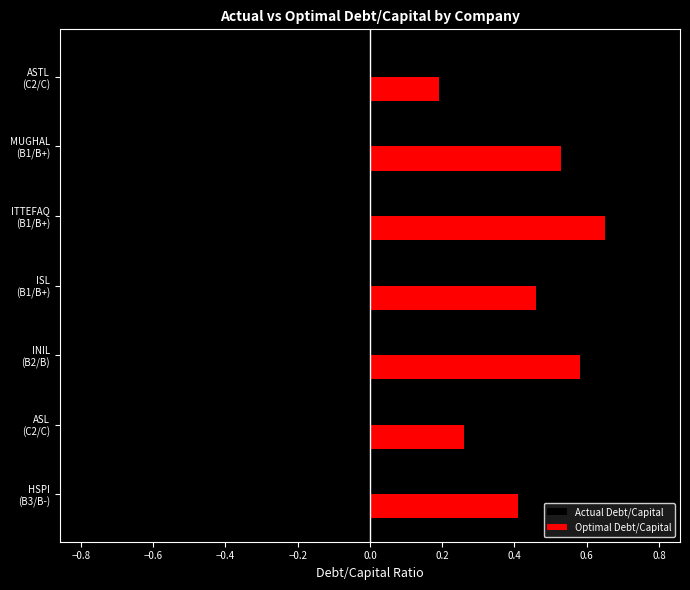

List the series in order of their peak value, highest first.

Optimal Debt/Capital, Actual Debt/Capital